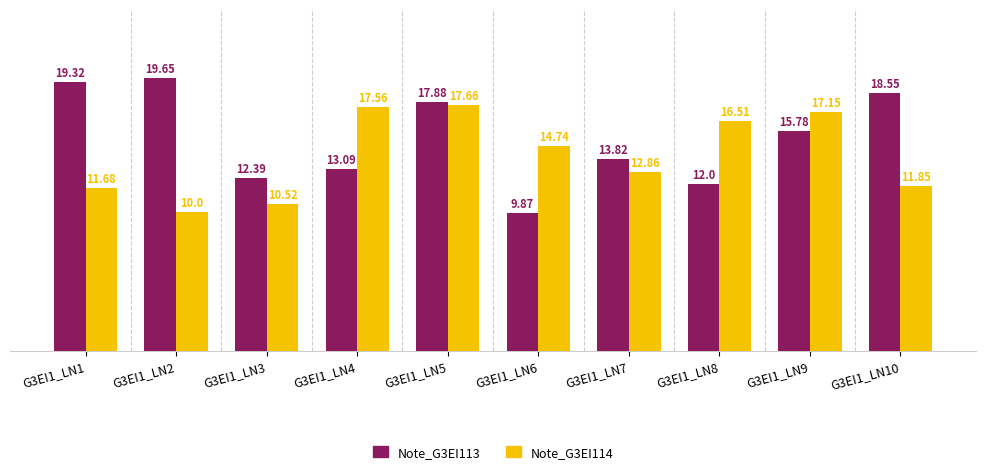

At which category does the chart reach its minimum across all series?

G3EI1_LN6